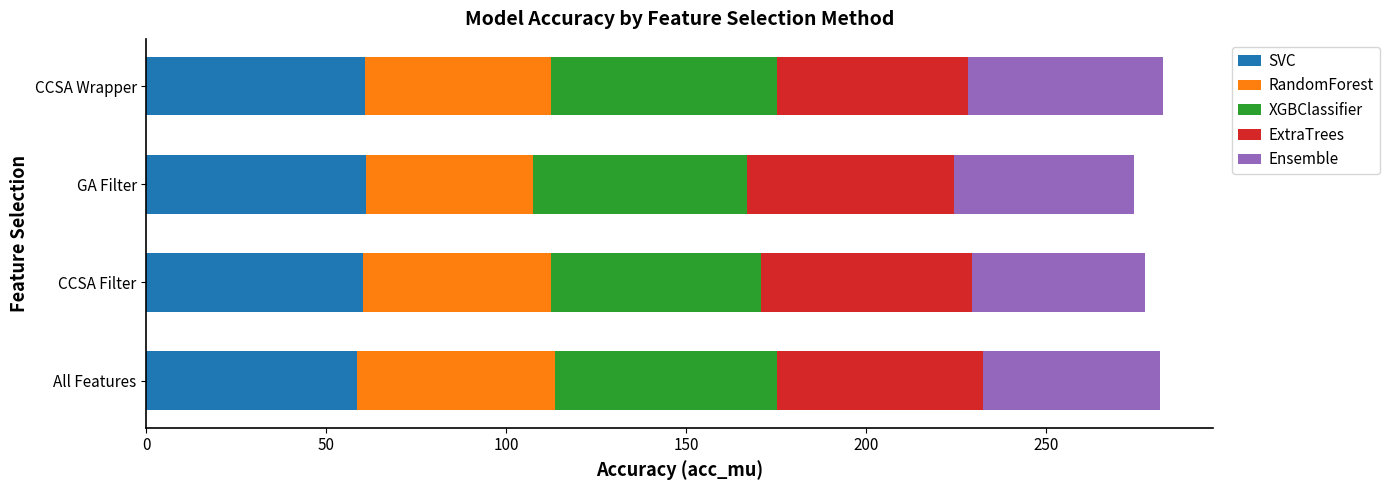

What is the total value across all series at GA Filter?

274.3